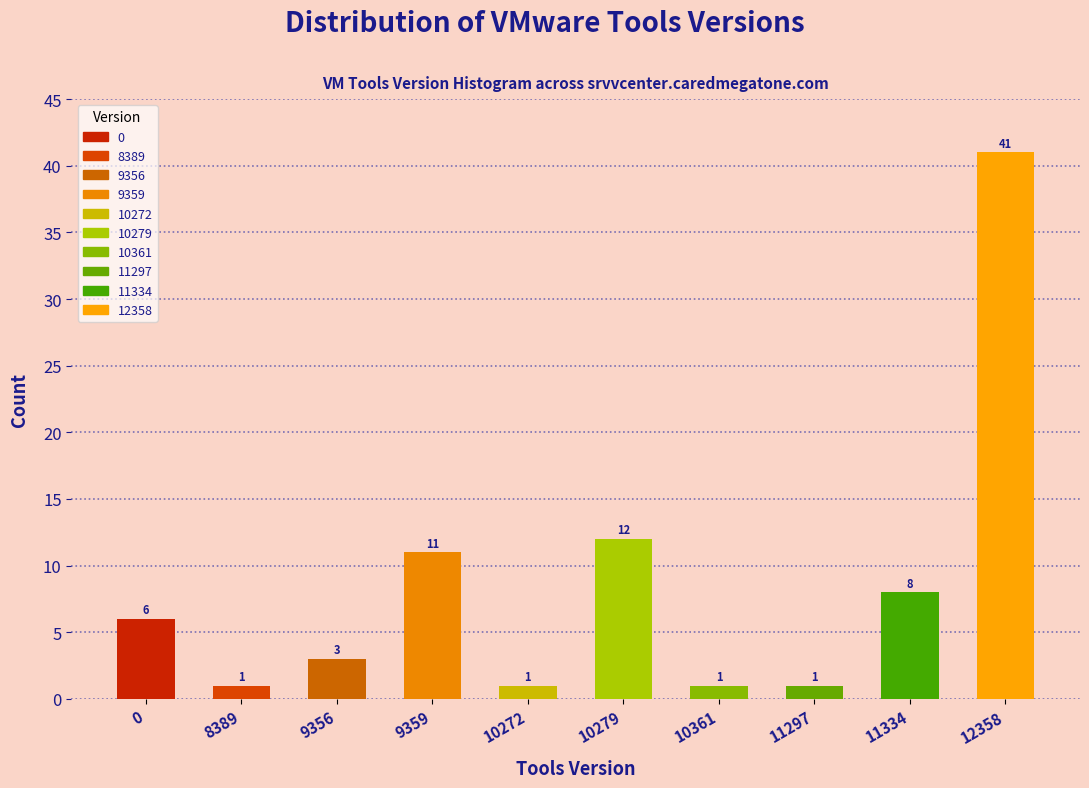

Reading left to right, what are all the values shown in this chart?

0=6	8389=1	9356=3	9359=11	10272=1	10279=12	10361=1	11297=1	11334=8	12358=41